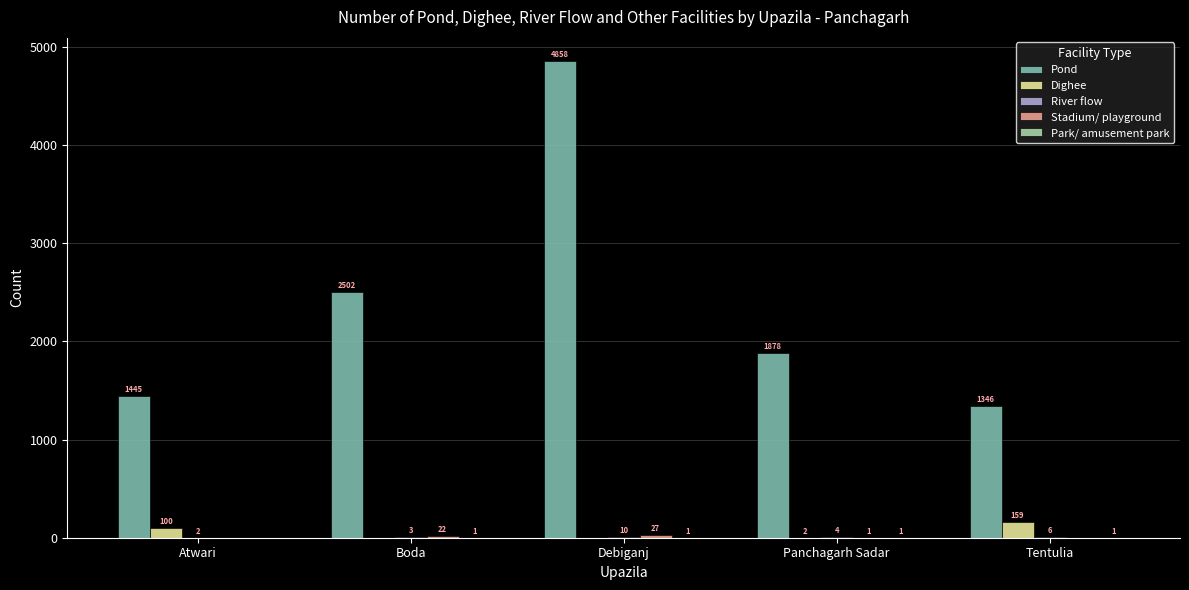

Which label corresponds to the largest value in the chart?

Debiganj